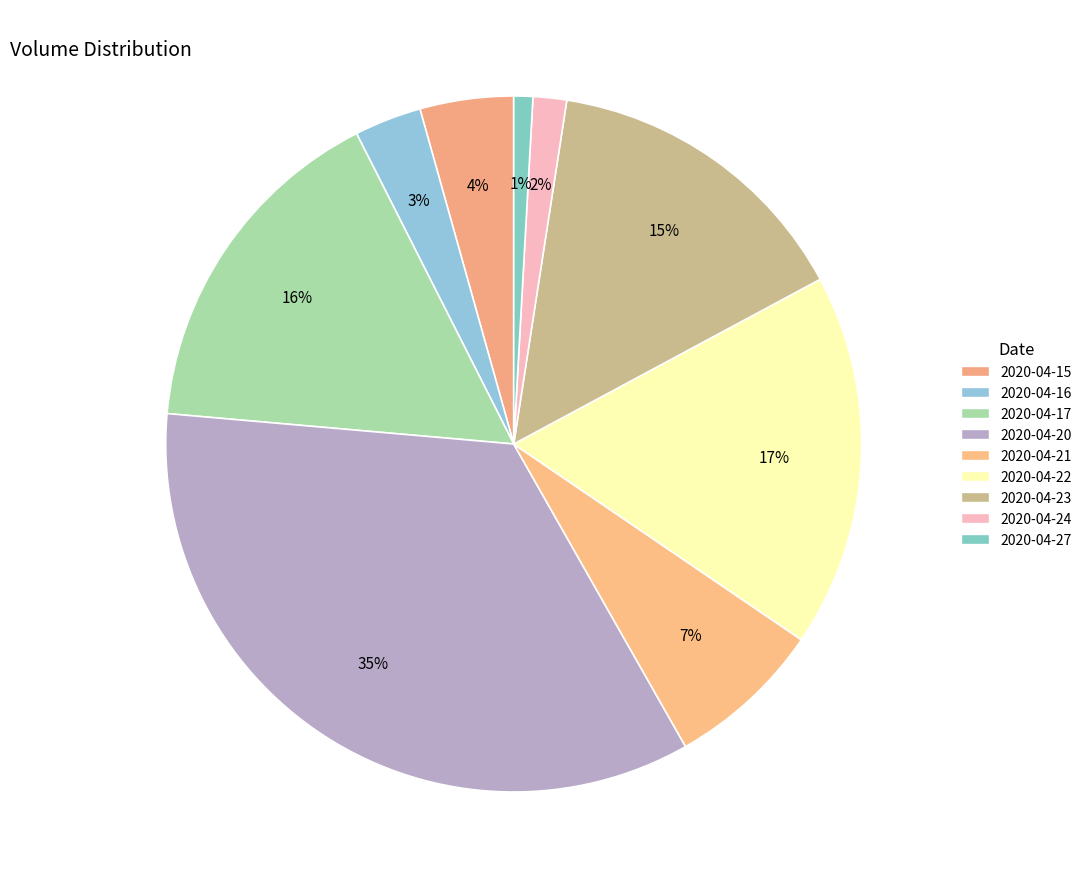

How many slices are in this pie chart?

9